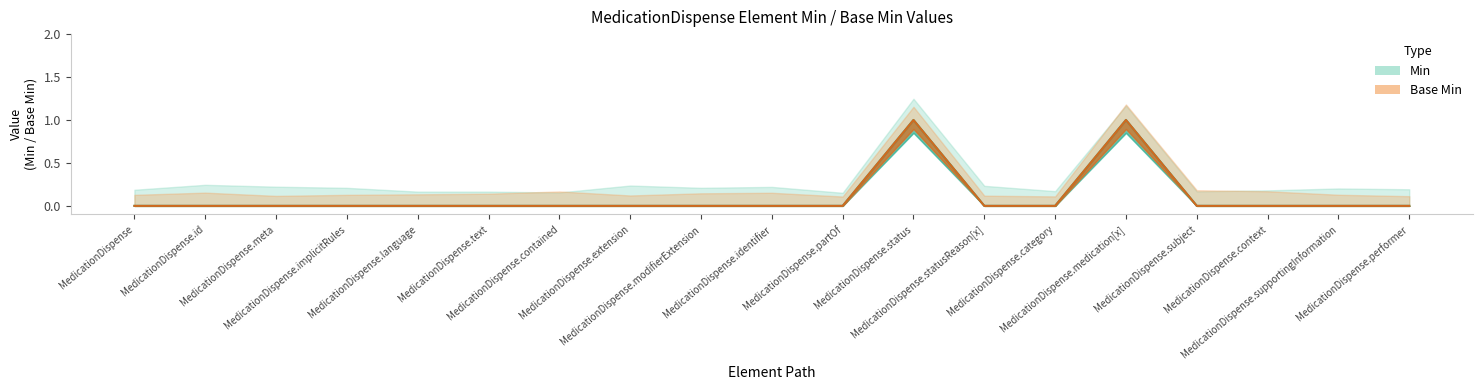

How many data points does each series have?

19